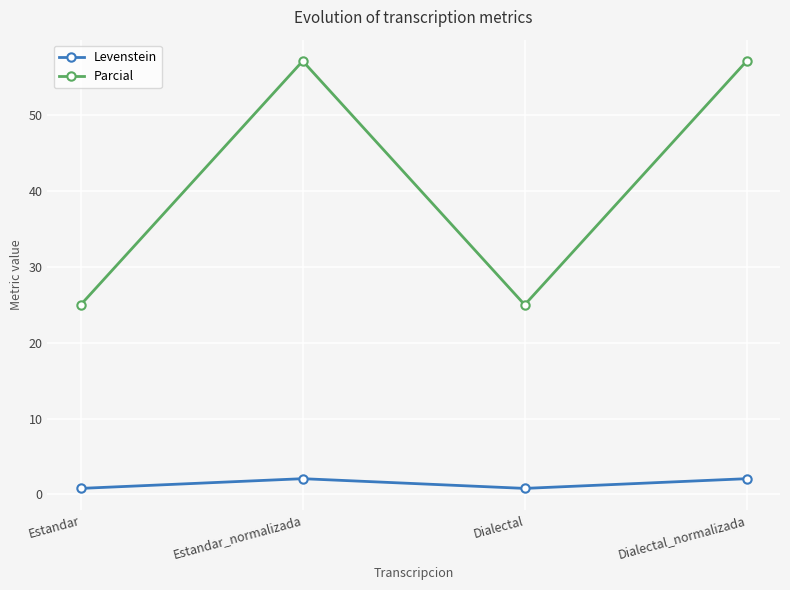

What are all the series names shown in the legend?

Levenstein, Parcial